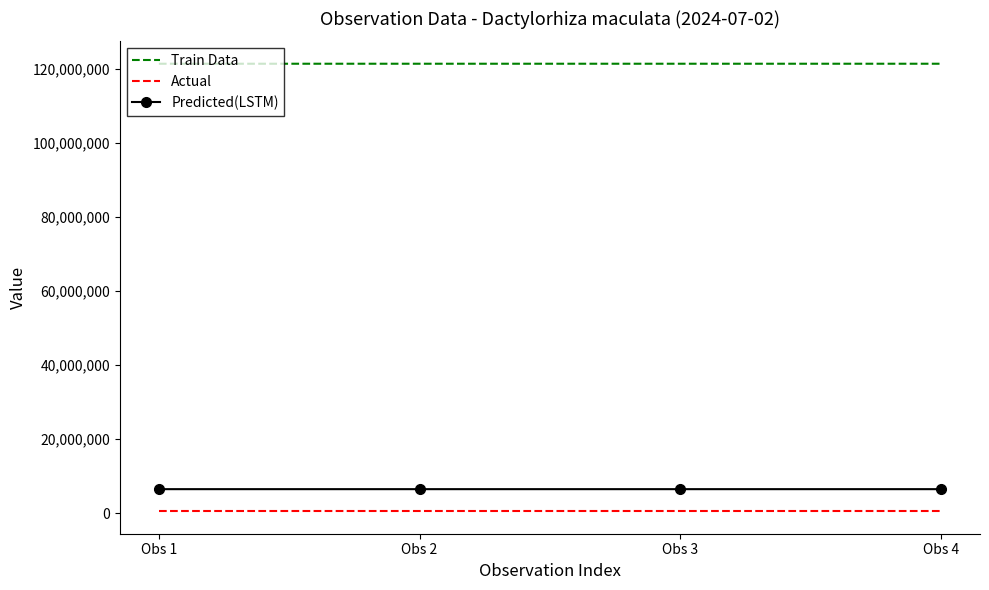

Rank the series by their maximum value, from lowest to highest.

Actual, Predicted(LSTM), Train Data